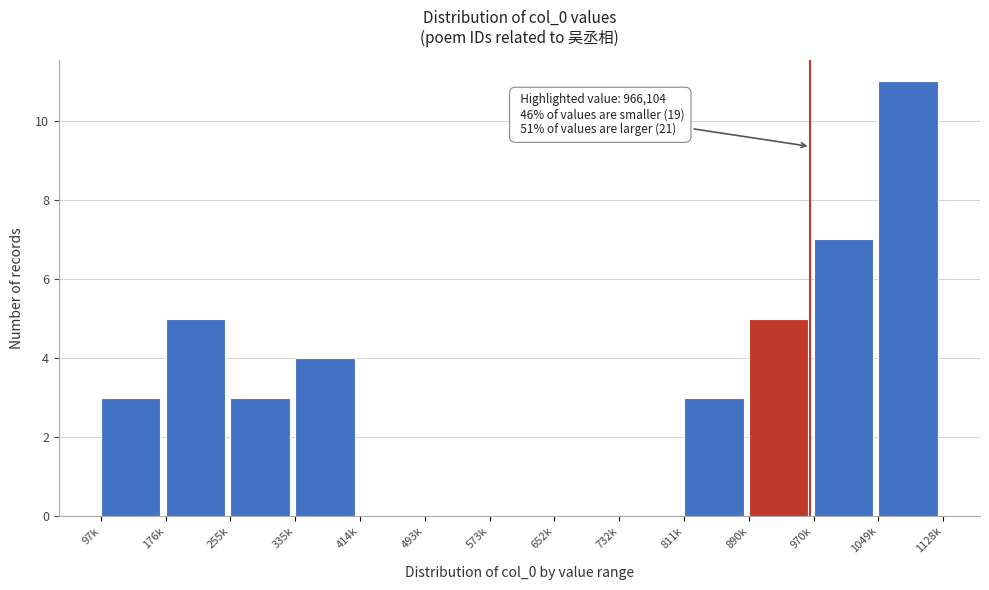

Reading right to left, what are all the values shown in this chart?

1049k=11	970k=7	890k=5	811k=3	732k=0	652k=0	573k=0	493k=0	414k=0	335k=4	255k=3	176k=5	97k=3